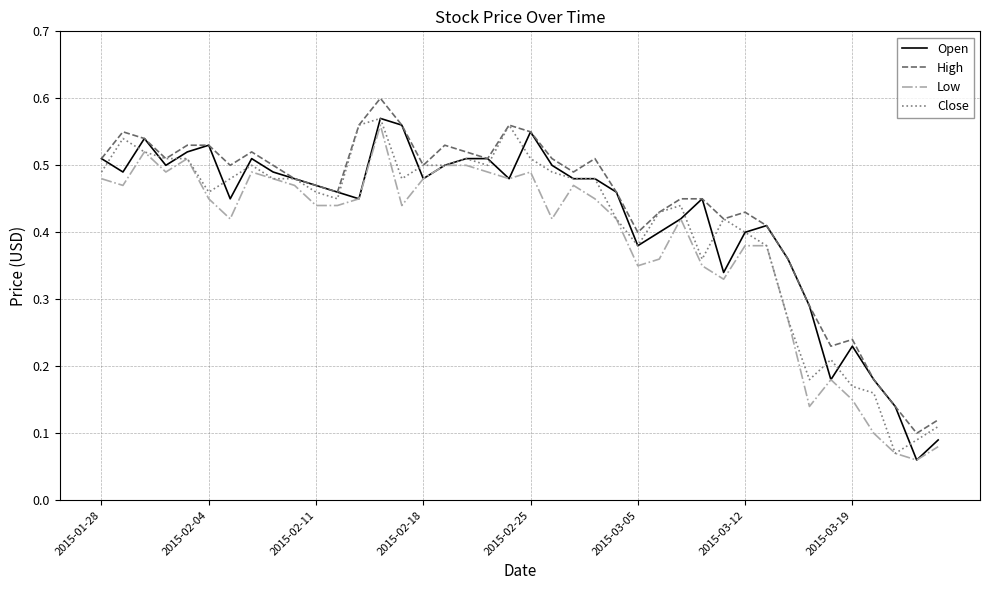

How many lines are shown in the chart?

4